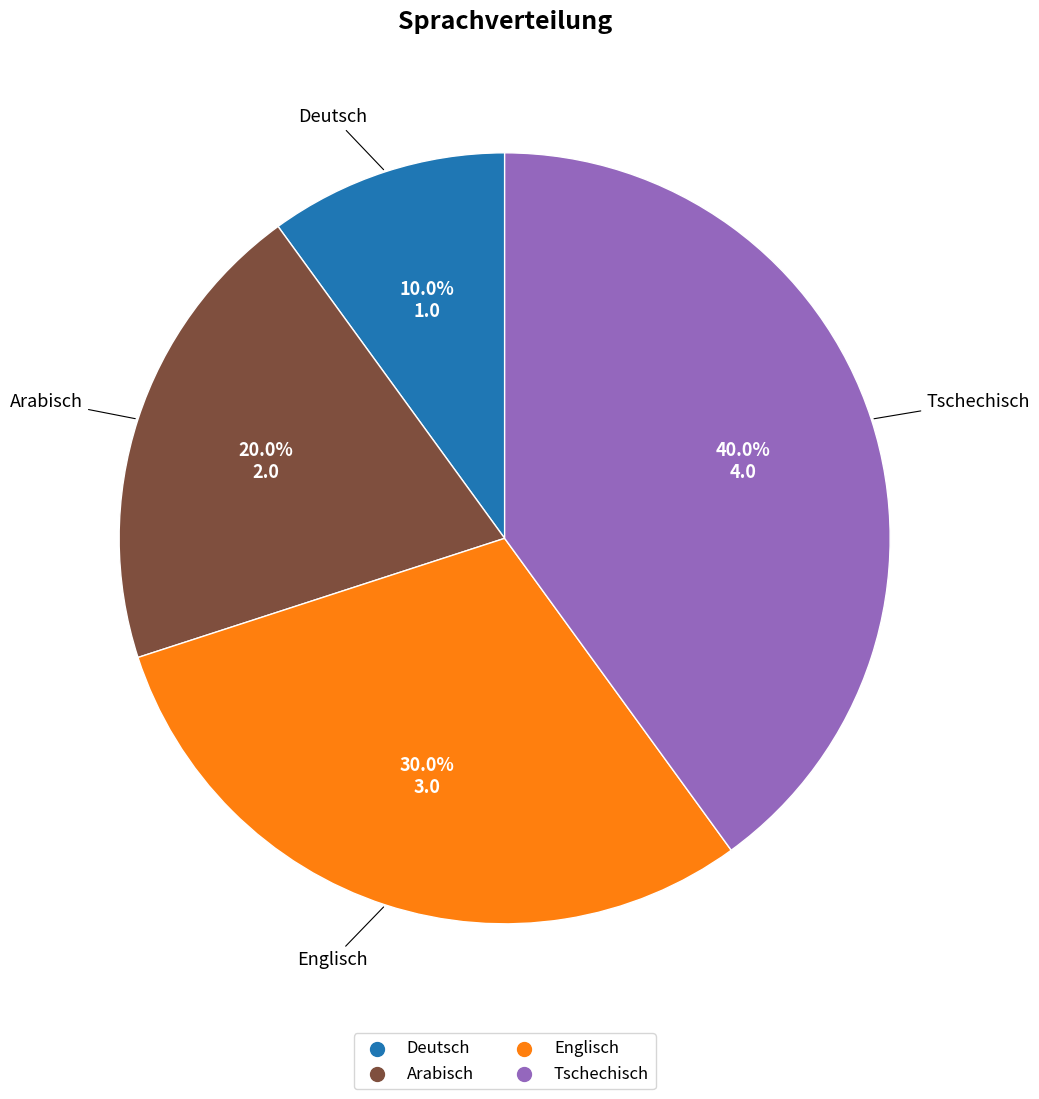

Combined, what portion of the pie is Deutsch and Tschechisch?

50.0%